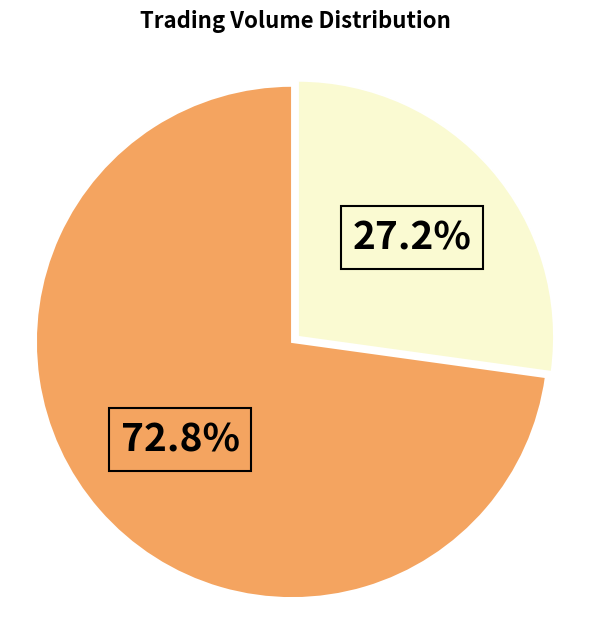

Does any single category account for the majority?

Yes